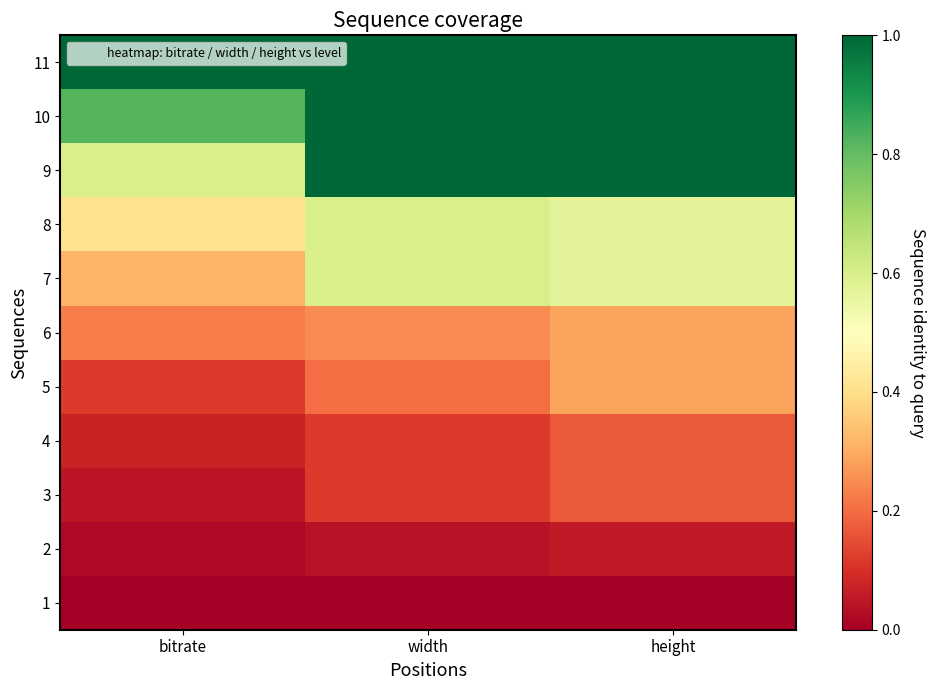

Reading right to left, what are all the values shown in this chart?

1: height=0.0	width=0.0	bitrate=0.0
2: height=0.1	width=0.0	bitrate=0.0
3: height=0.2	width=0.1	bitrate=0.0
4: height=0.2	width=0.1	bitrate=0.1
5: height=0.3	width=0.2	bitrate=0.1
6: height=0.3	width=0.2	bitrate=0.2
7: height=0.6	width=0.6	bitrate=0.3
8: height=0.6	width=0.6	bitrate=0.4
9: height=1.0	width=1.0	bitrate=0.6
10: height=1.0	width=1.0	bitrate=0.8
11: height=1.0	width=1.0	bitrate=1.0